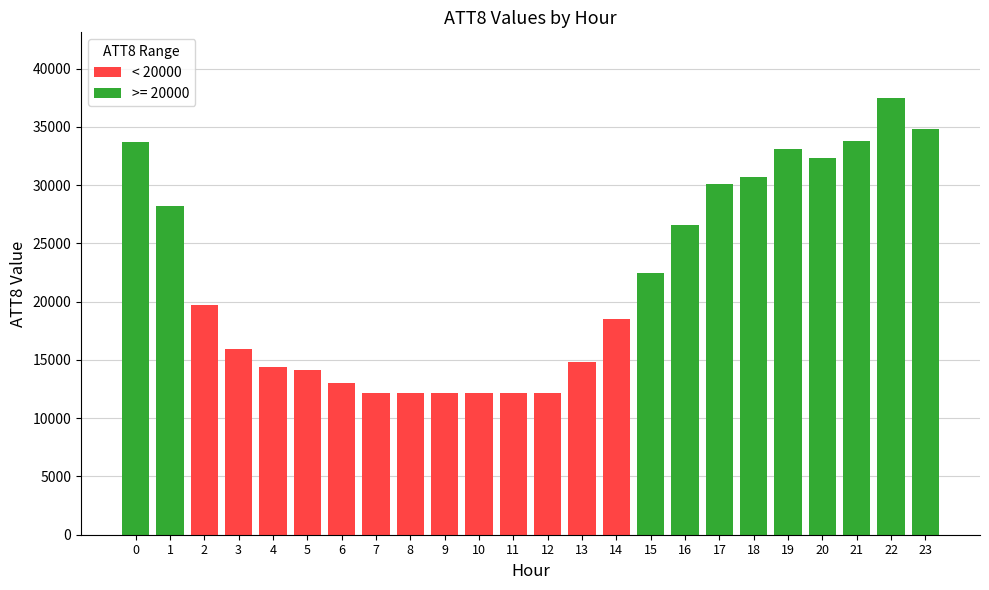

Is it true that the value at 5 is 14100?

True